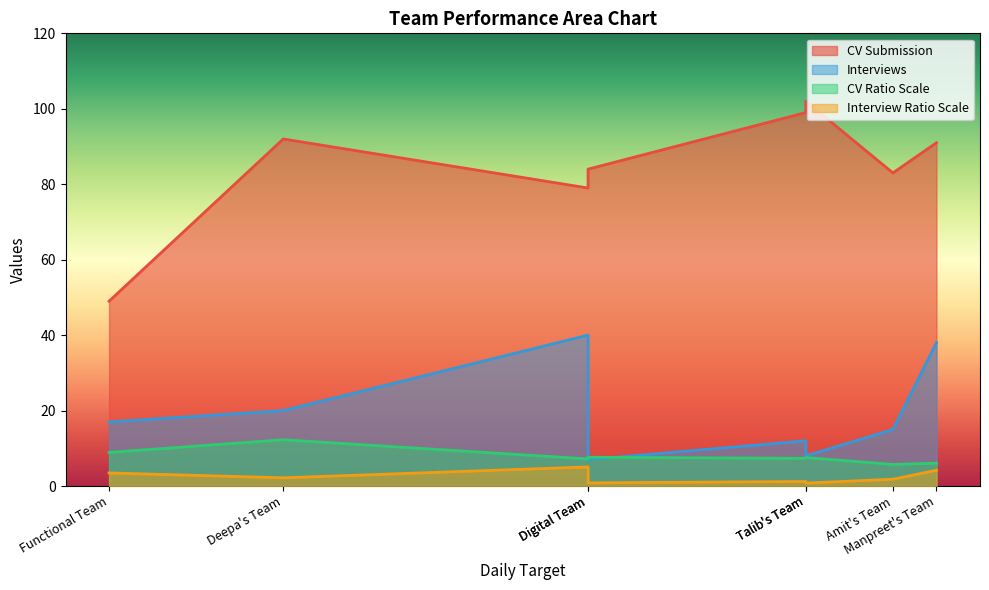

How many values in the Interview Ratio Scale series exceed 2?

4